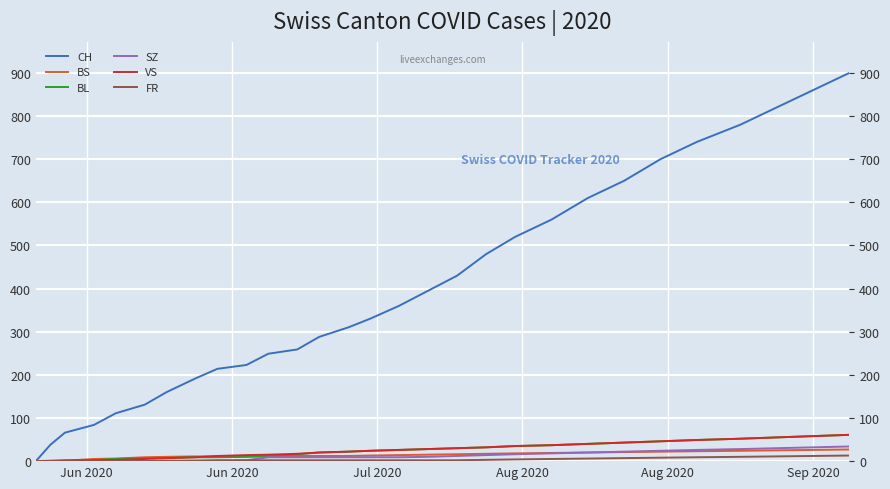

How many data points does each series have?

29